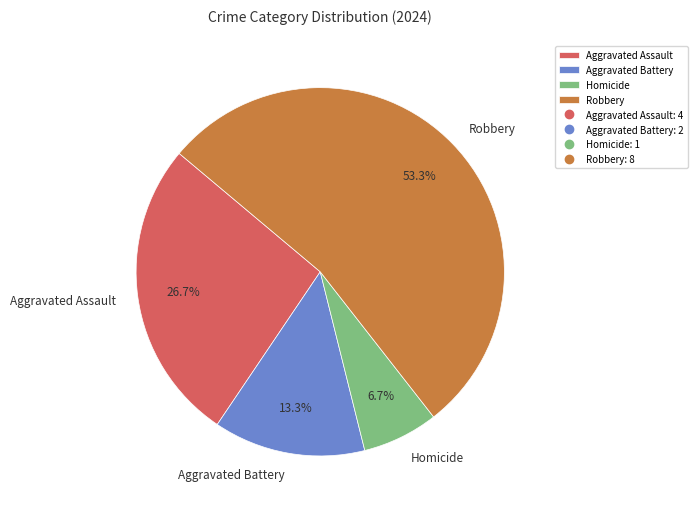

To the nearest percent, what portion does Robbery represent?

53%